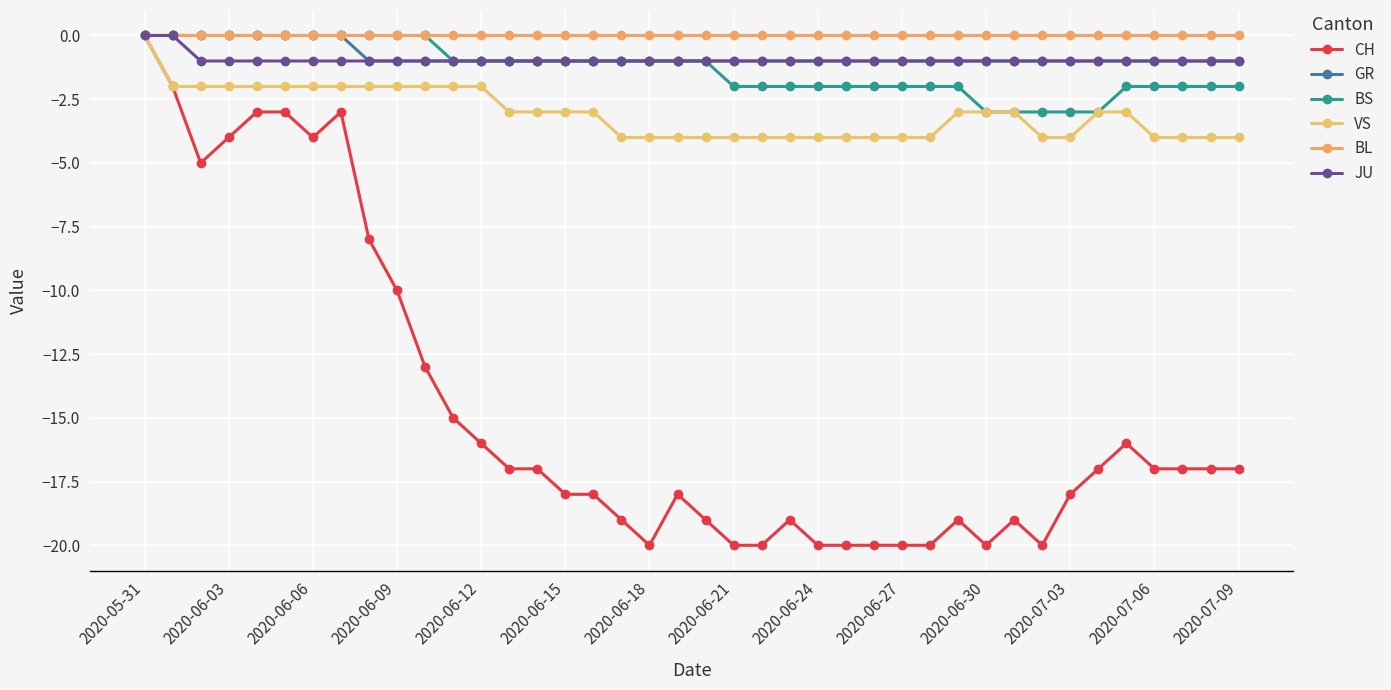

Reading left to right, what are all the values shown in this chart?

CH: 0	-2	-5	-4	-3	-3	-4	-3	-8	-10	-13	-15	-16	-17	-17	-18	-18	-19	-20	-18	-19	-20	-20	-19	-20	-20	-20	-20	-20	-19	-20	-19	-20	-18	-17	-16	-17	-17	-17	-17
GR: 0	0	0	0	0	0	0	0	-1	-1	-1	-1	-1	-1	-1	-1	-1	-1	-1	-1	-1	-1	-1	-1	-1	-1	-1	-1	-1	-1	-1	-1	-1	-1	-1	-1	-1	-1	-1	-1
BS: 0	0	0	0	0	0	0	0	0	0	0	-1	-1	-1	-1	-1	-1	-1	-1	-1	-1	-2	-2	-2	-2	-2	-2	-2	-2	-2	-3	-3	-3	-3	-3	-2	-2	-2	-2	-2
VS: 0	-2	-2	-2	-2	-2	-2	-2	-2	-2	-2	-2	-2	-3	-3	-3	-3	-4	-4	-4	-4	-4	-4	-4	-4	-4	-4	-4	-4	-3	-3	-3	-4	-4	-3	-3	-4	-4	-4	-4
BL: 0	0	0	0	0	0	0	0	0	0	0	0	0	0	0	0	0	0	0	0	0	0	0	0	0	0	0	0	0	0	0	0	0	0	0	0	0	0	0	0
JU: 0	0	-1	-1	-1	-1	-1	-1	-1	-1	-1	-1	-1	-1	-1	-1	-1	-1	-1	-1	-1	-1	-1	-1	-1	-1	-1	-1	-1	-1	-1	-1	-1	-1	-1	-1	-1	-1	-1	-1